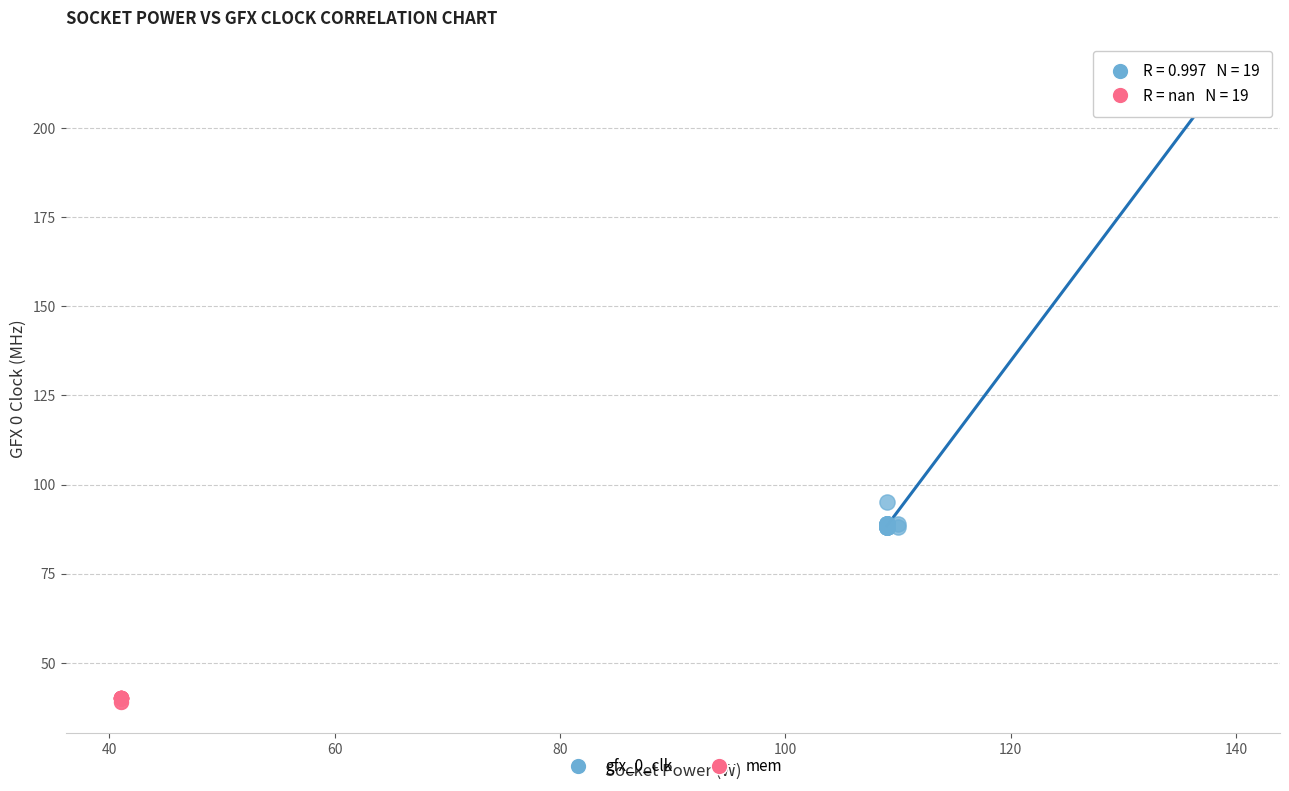

Which series has the widest spread of Y values?

gfx_0_clk